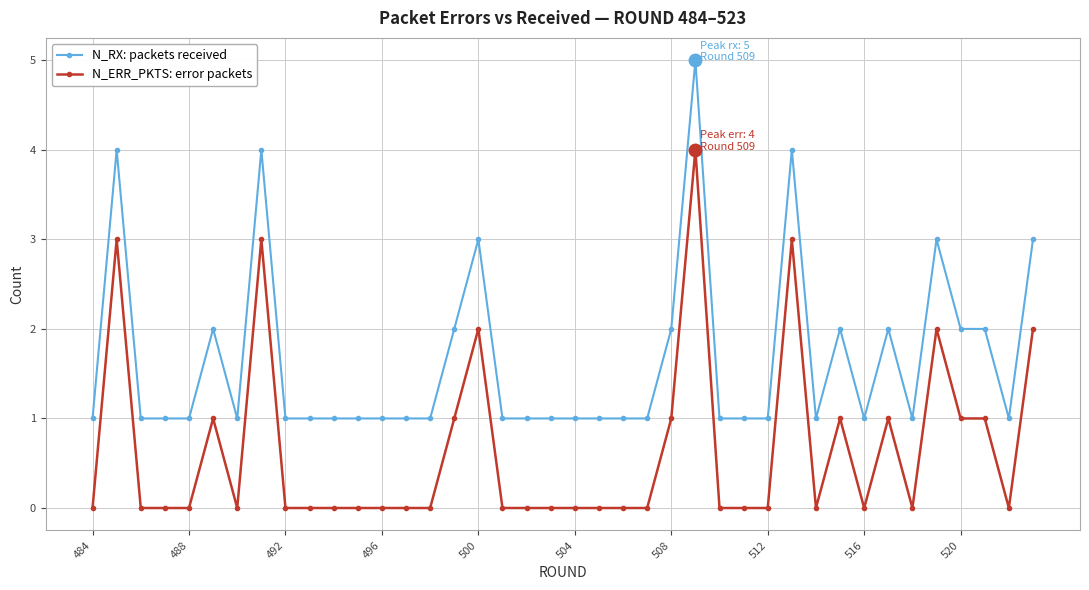

True or false: N_RX: packets received and N_ERR_PKTS: error packets intersect in this chart.

False